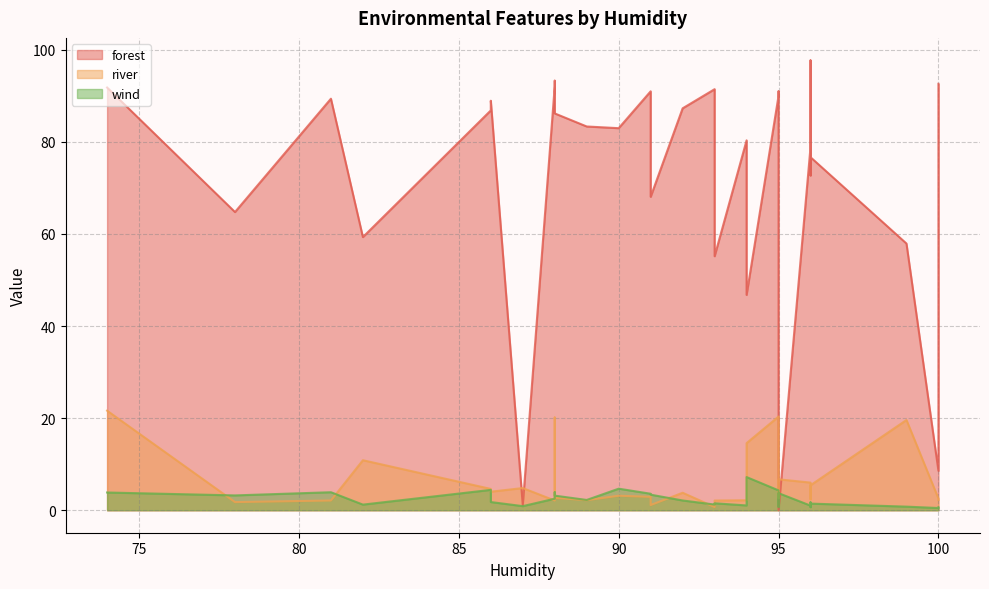

True or false: forest has more than 2 interior local peaks.

True